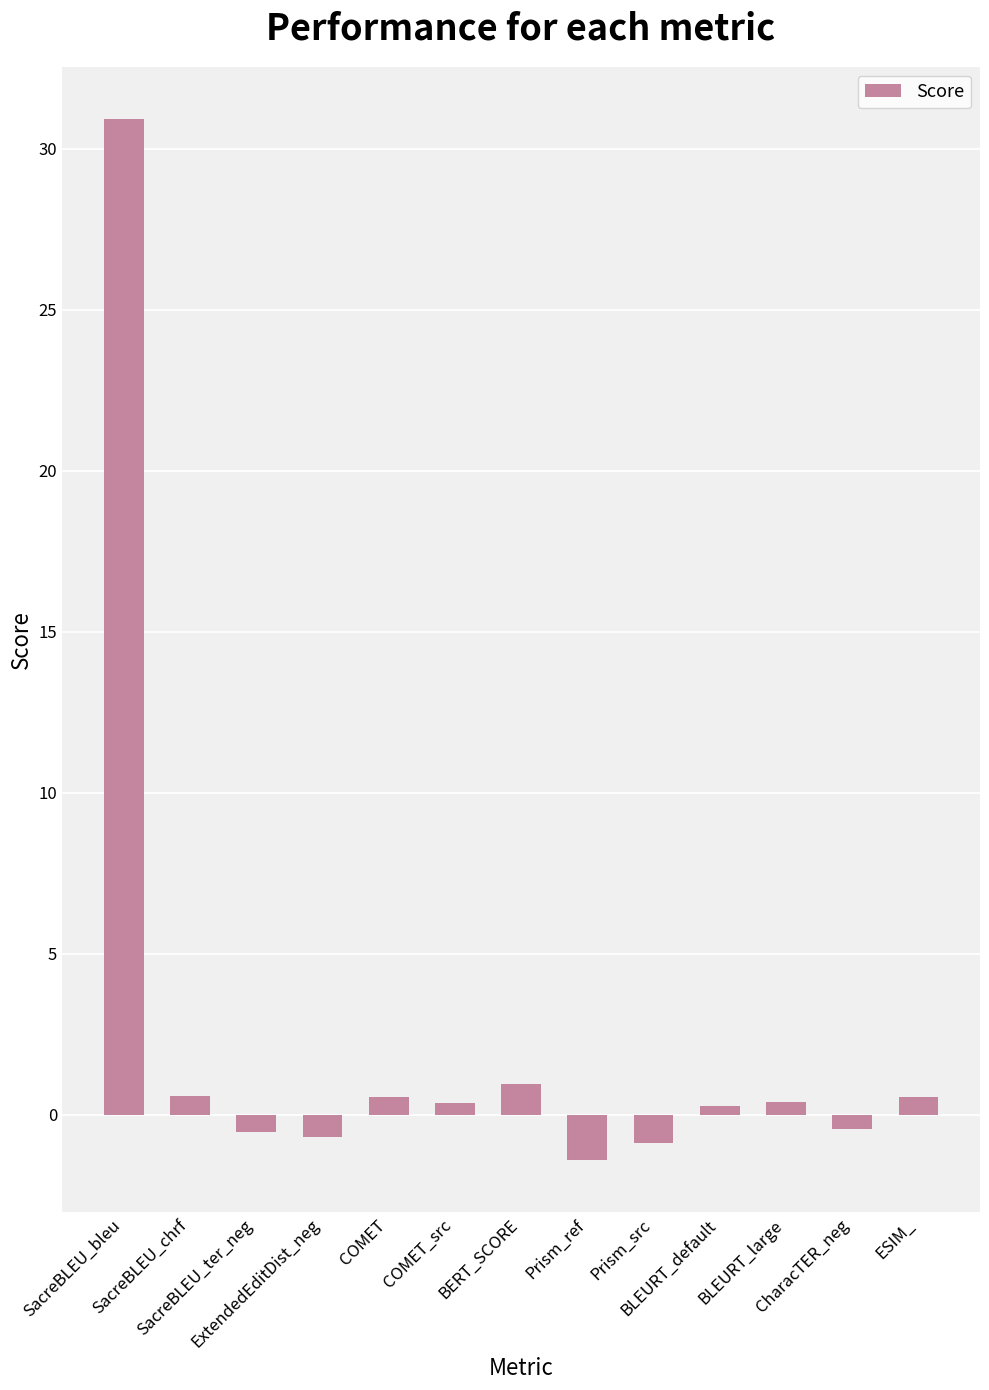

What is the label of the 4th bar from the left?

ExtendedEditDist_neg